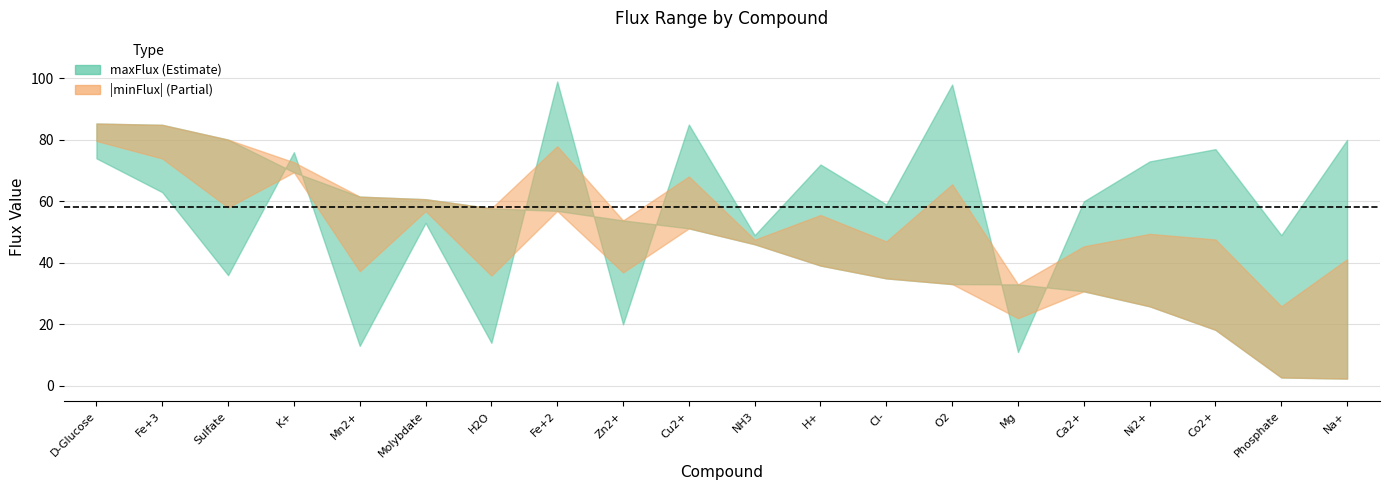

How many intersections are there between minFlux_abs and maxFlux?

9